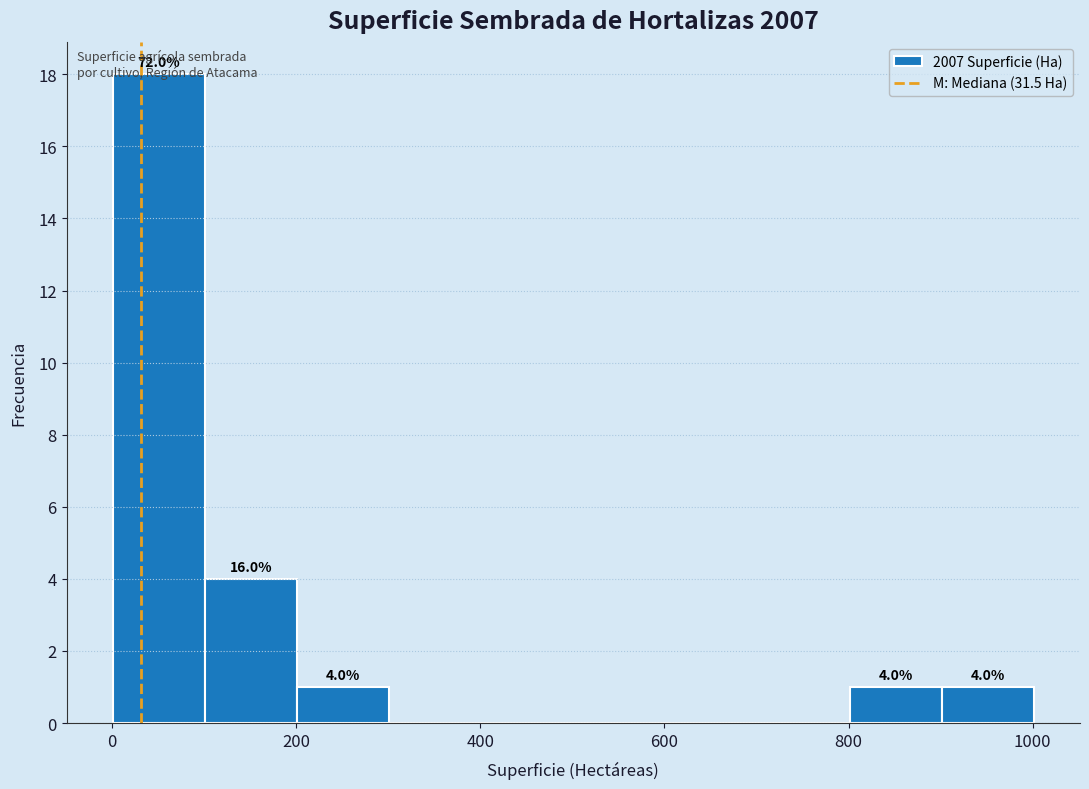

Which range on the x-axis has the tallest bar?

0 to 100